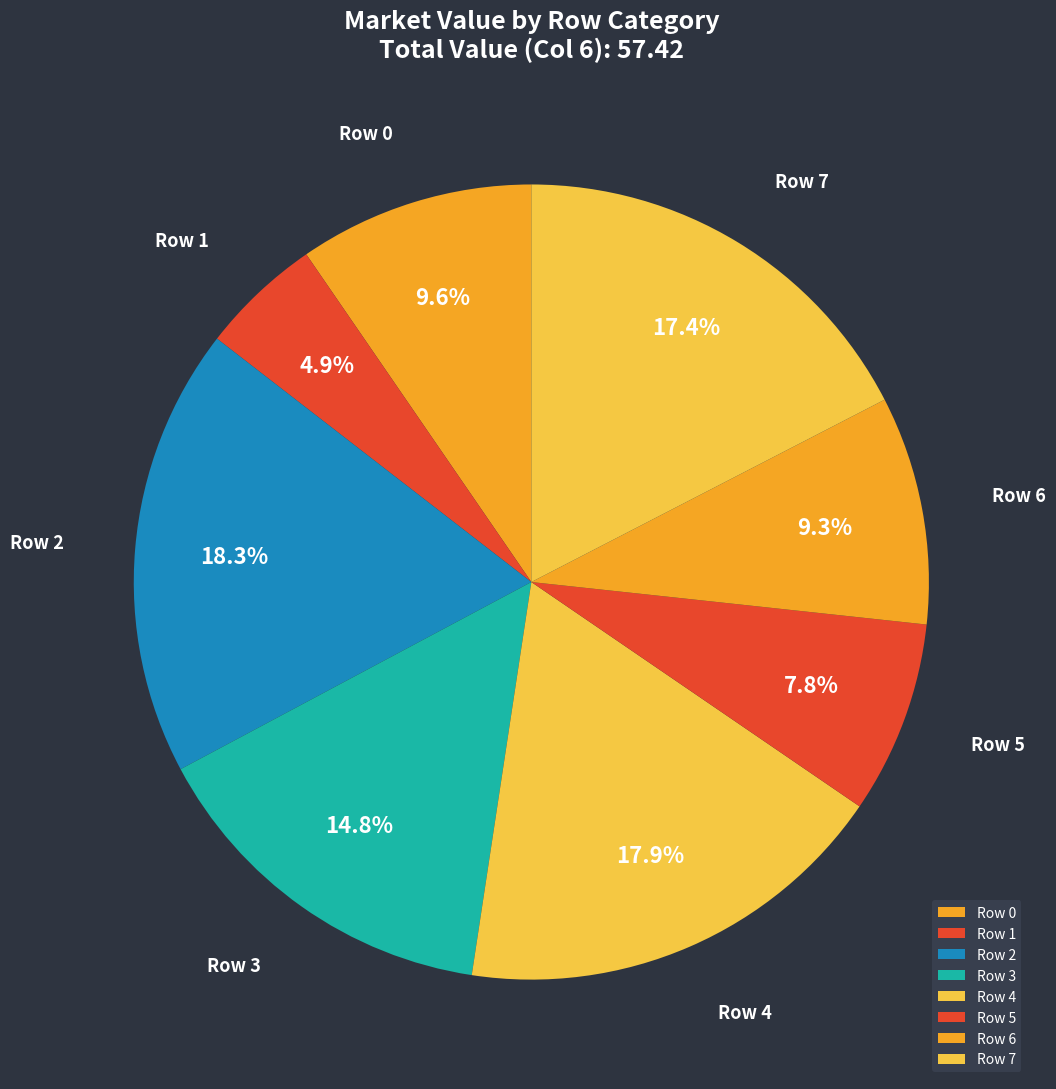

True or false: Row 3 accounts for 5% of the total.

False